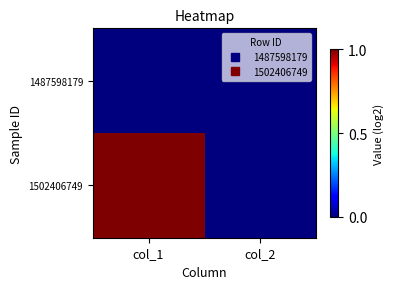

Between col_1 and col_2, which series saw the biggest shift?

1502406749